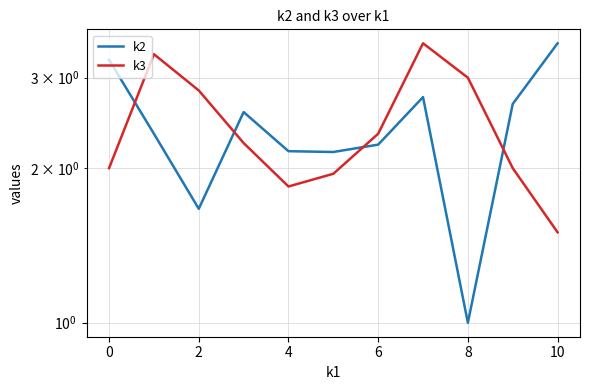

Is the value of k2 at 0 greater than the value of k3 at 10?

No